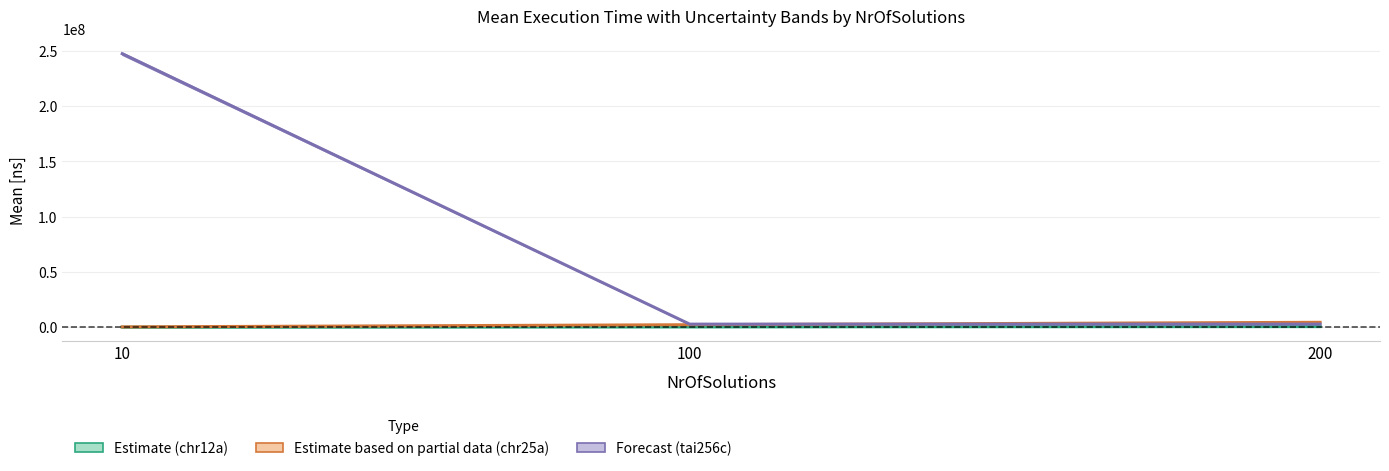

At which label does chr12a (Estimate) reach its minimum?

10